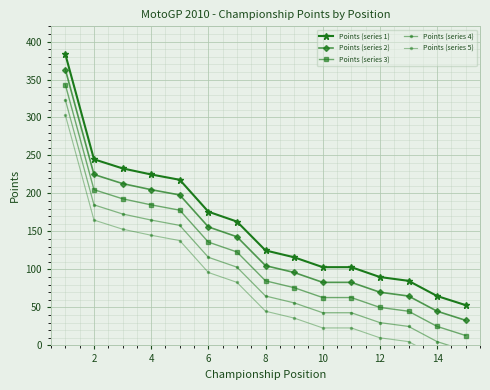

Reading left to right, transcribe all the data shown in this chart.

Points (series 1): 383	245	233	225	218	176	163	125	116	103	103	90	85	65	53
Points (series 2): 363	225	213	205	198	156	143	105	96	83	83	70	65	45	33
Points (series 3): 343	205	193	185	178	136	123	85	76	63	63	50	45	25	13
Points (series 4): 323	185	173	165	158	116	103	65	56	43	43	30	25	5	-7
Points (series 5): 303	165	153	145	138	96	83	45	36	23	23	10	5	-15	-27